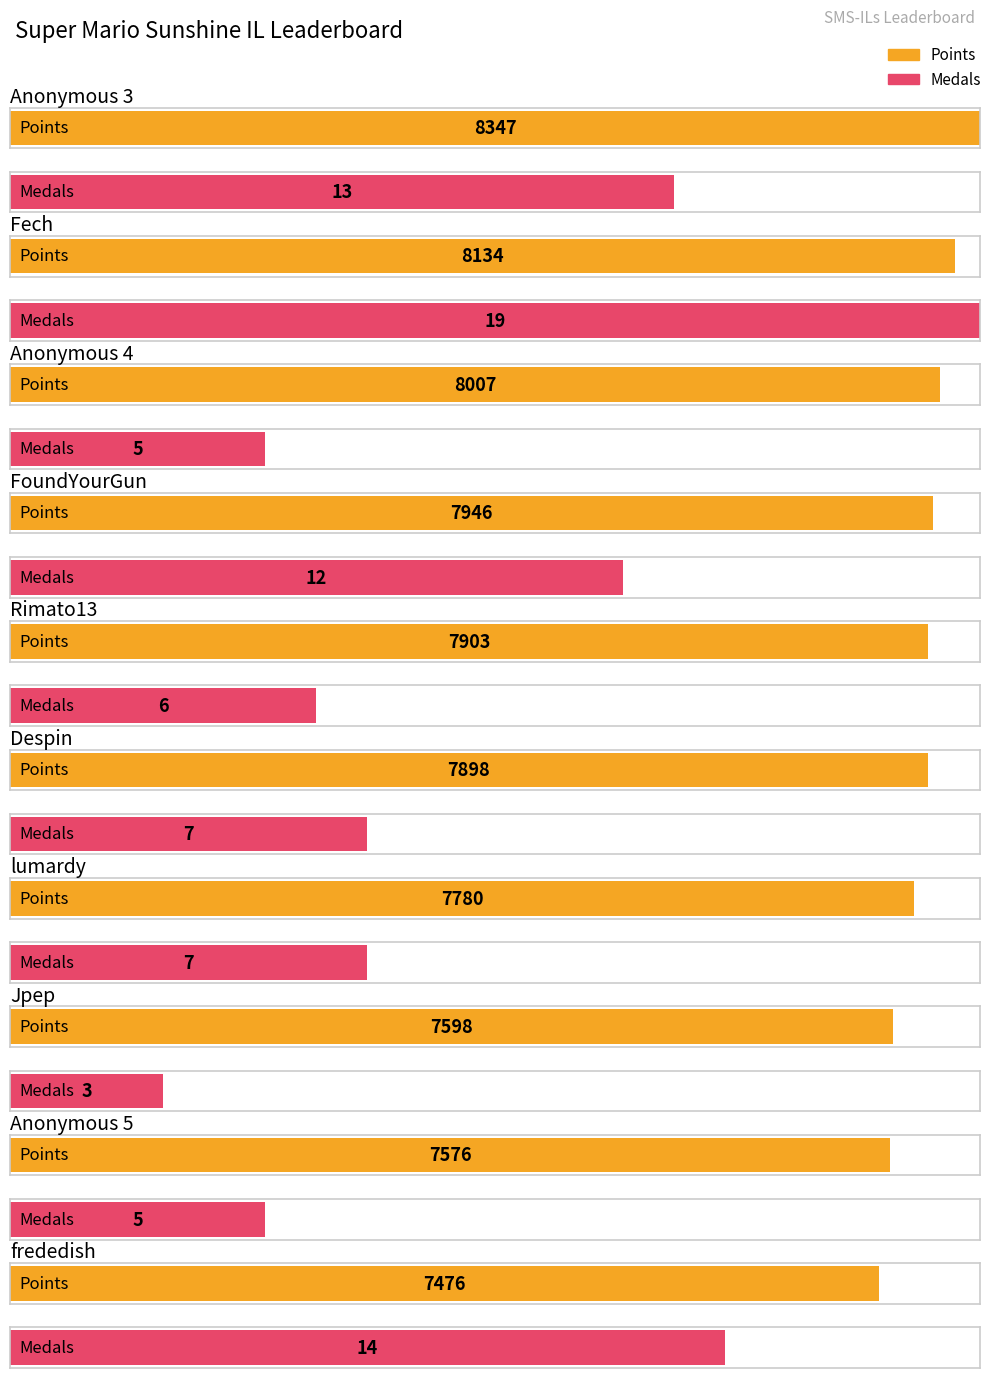

What is the difference between the highest and lowest values at Anonymous 4?

8002